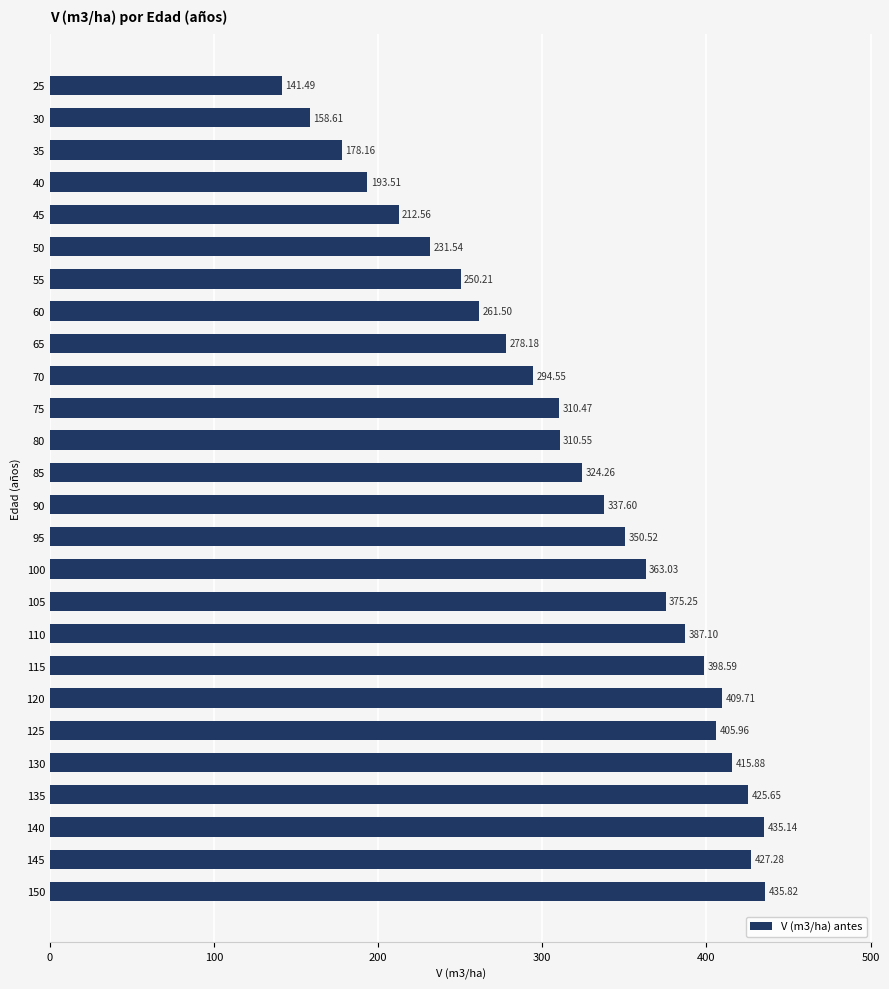

What is the difference between the maximum and minimum values?

294.3